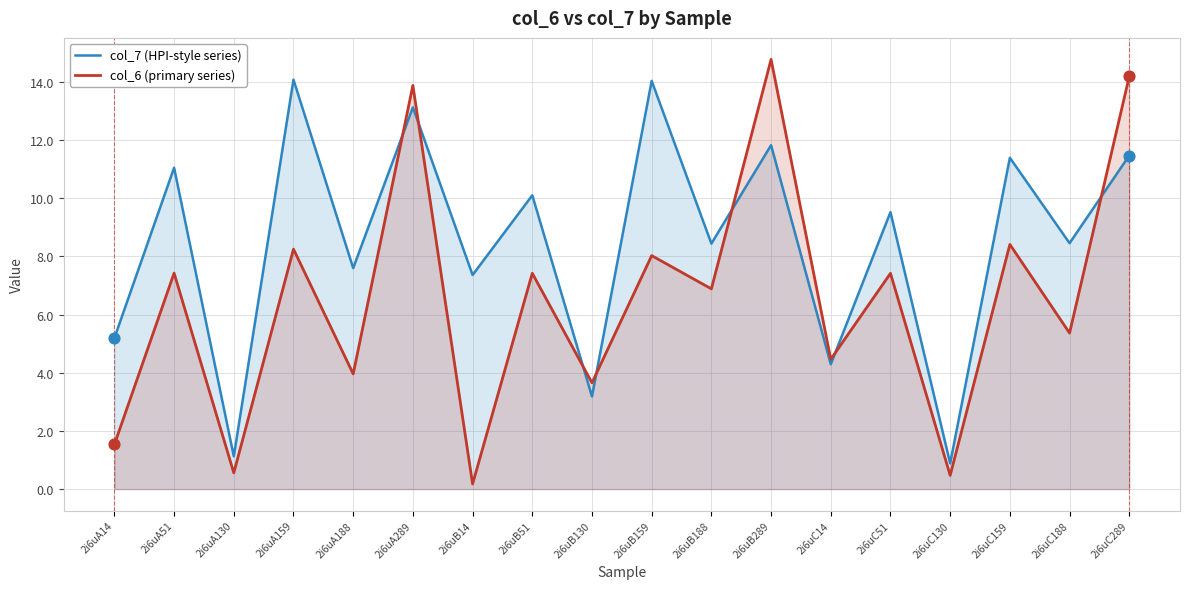

Which series has the largest Y range (max minus min)?

col_6 (primary series)